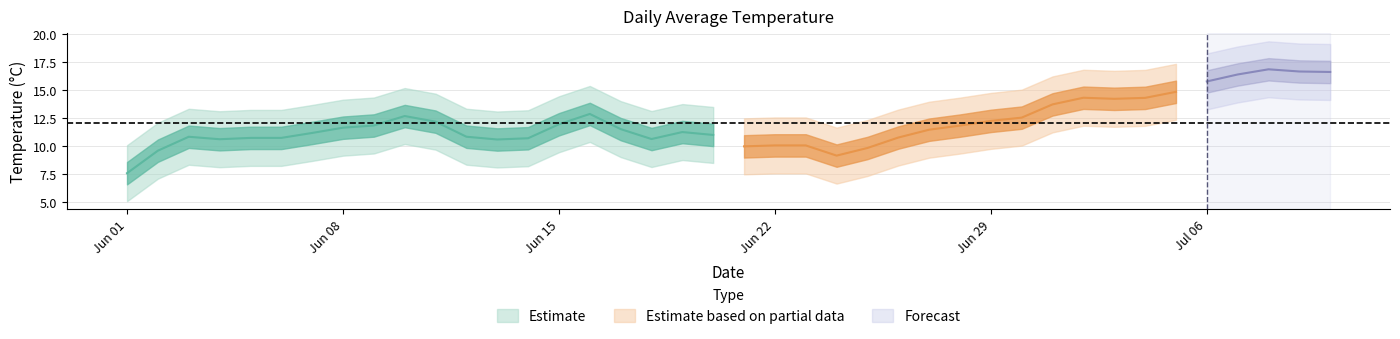

Where is the first local minimum?

2009-06-04